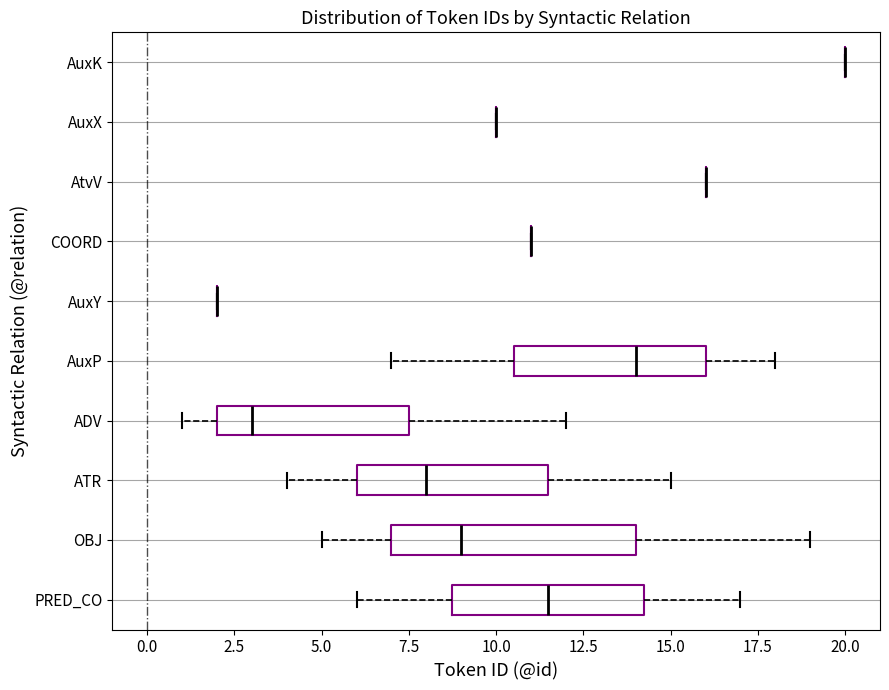

Reading bottom to top, transcribe this box plot: for each box, give where its median line is, the range the box spans, and where its two whiskers end, as read against the x-axis. The values are not printed on the chart, so give them approximately, as read against the axis.

PRED_CO: median 11.5, box 9.0 to 14.5, whiskers 6.0 to 17.0
OBJ: median 9.0, box 7.0 to 14.0, whiskers 5.0 to 19.0
ATR: median 8.0, box 6.0 to 11.5, whiskers 4.0 to 15.0
ADV: median 3.0, box 2.0 to 7.5, whiskers 1.0 to 12.0
AuxP: median 14.0, box 10.5 to 16.0, whiskers 7.0 to 18.0
AuxY: box collapsed to a line at 2.0, whiskers 2.0 to 2.0
COORD: box collapsed to a line at 11.0, whiskers 11.0 to 11.0
AtvV: box collapsed to a line at 16.0, whiskers 16.0 to 16.0
AuxX: box collapsed to a line at 10.0, whiskers 10.0 to 10.0
AuxK: box collapsed to a line at 20.0, whiskers 20.0 to 20.0